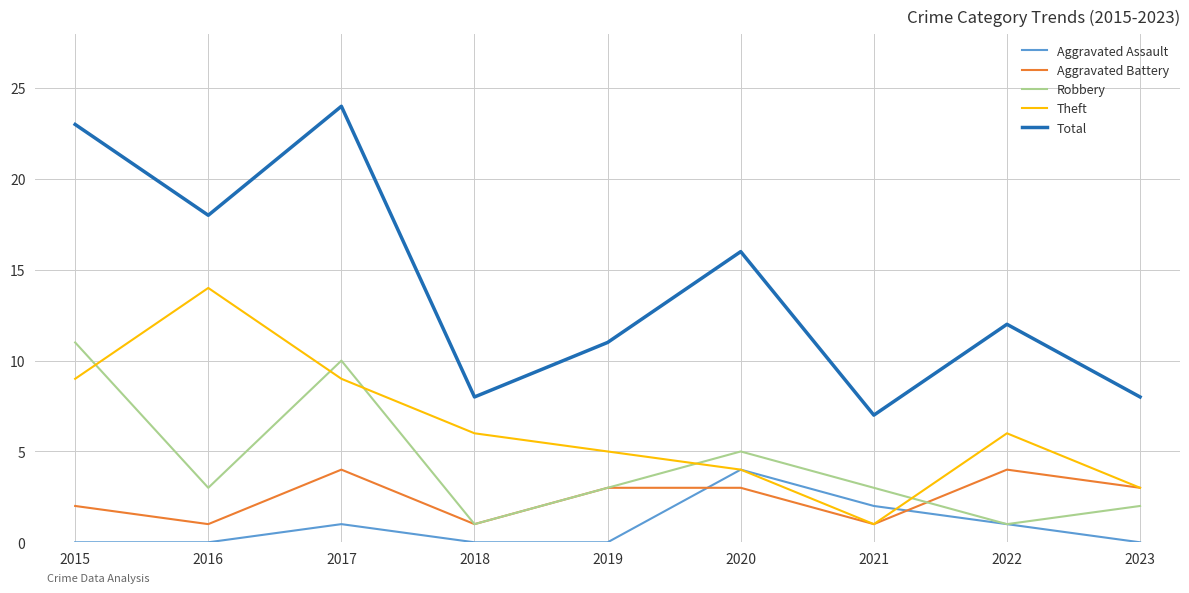

Reading right to left, transcribe all the data shown in this chart.

Aggravated Assault: 2023=0	2022=1	2021=2	2020=4	2019=0	2018=0	2017=1	2016=0	2015=0
Aggravated Battery: 2023=3	2022=4	2021=1	2020=3	2019=3	2018=1	2017=4	2016=1	2015=2
Robbery: 2023=2	2022=1	2021=3	2020=5	2019=3	2018=1	2017=10	2016=3	2015=11
Theft: 2023=3	2022=6	2021=1	2020=4	2019=5	2018=6	2017=9	2016=14	2015=9
Total: 2023=8	2022=12	2021=7	2020=16	2019=11	2018=8	2017=24	2016=18	2015=23